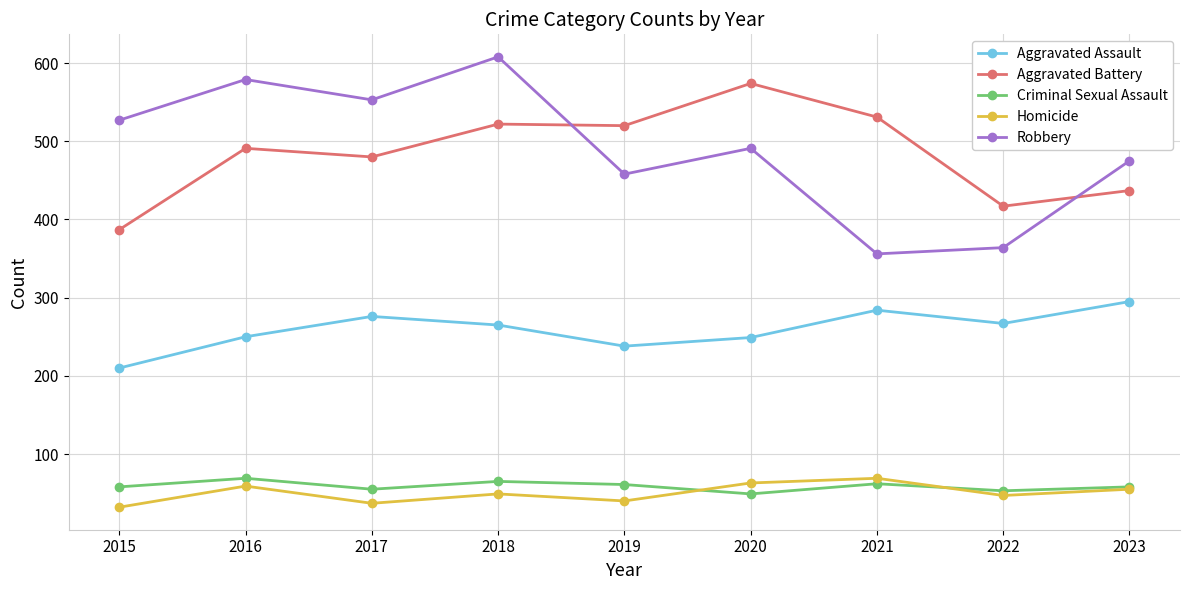

Read the Criminal Sexual Assault value at 2020, to the nearest 5.

50